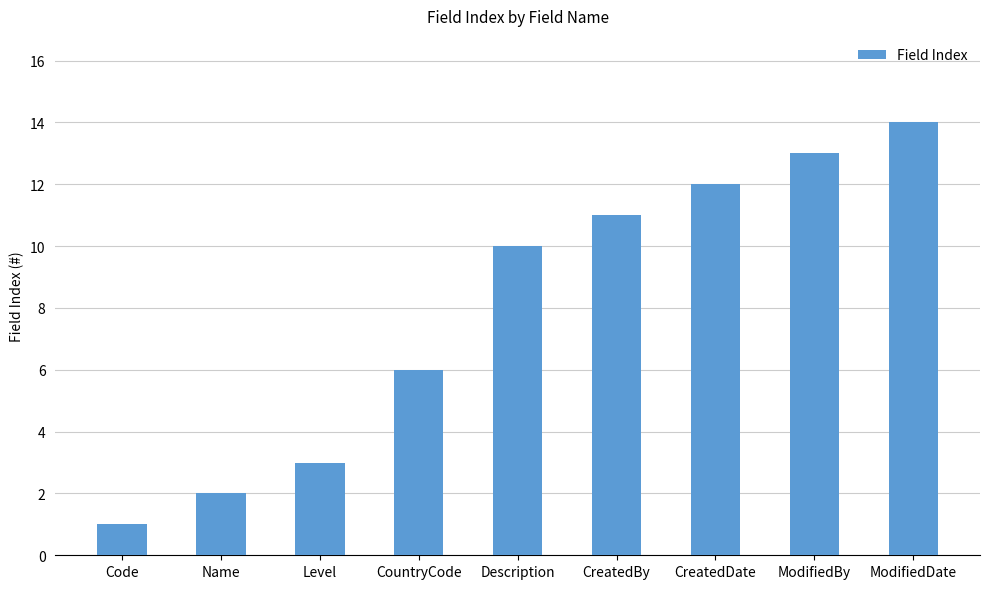

Reading left to right, what are all the values shown in this chart?

Code=1	Name=2	Level=3	CountryCode=6	Description=10	CreatedBy=11	CreatedDate=12	ModifiedBy=13	ModifiedDate=14